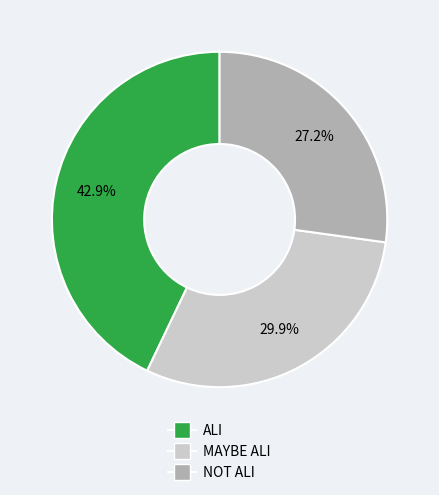

The NOT ALI slice represents 16% of the pie. True or false?

False